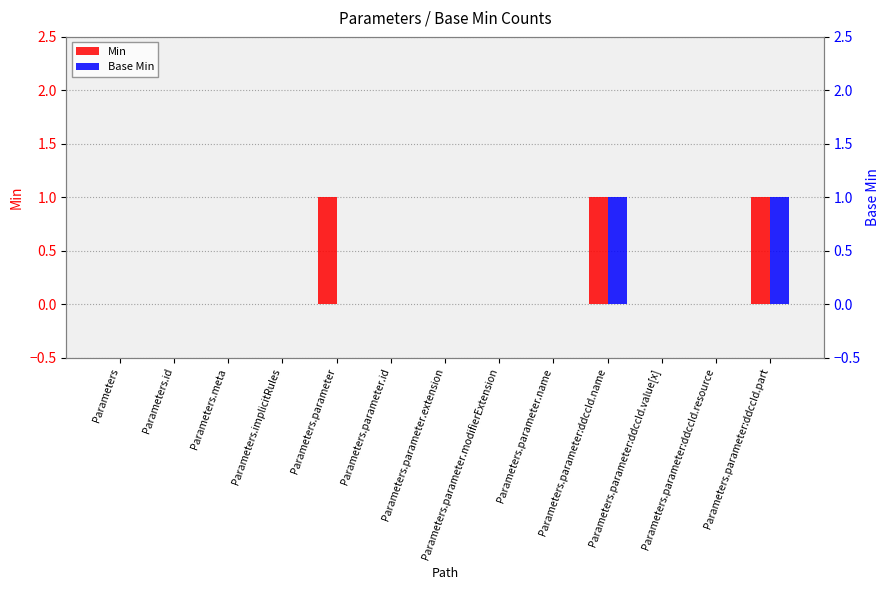

What is the label of the 9th bar from the left?

Parameters.parameter.name